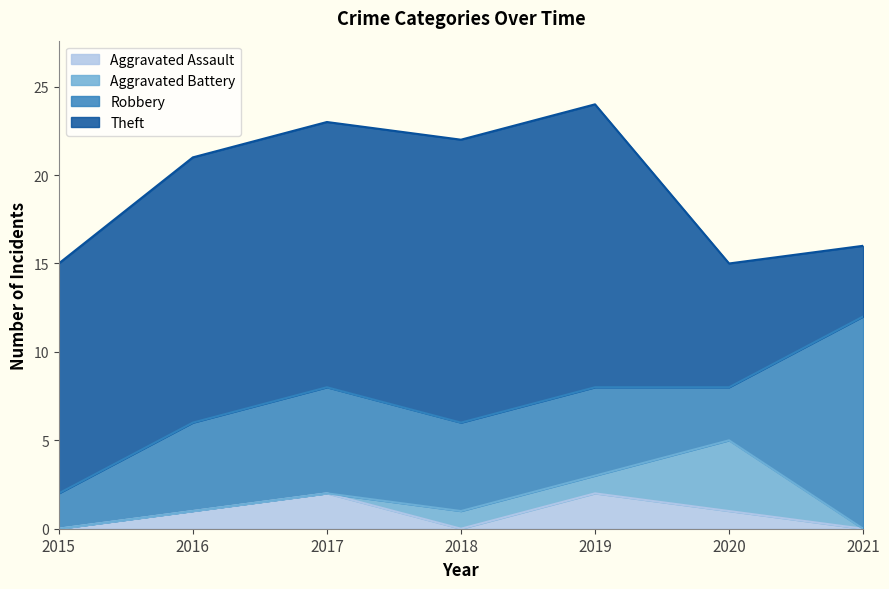

What is the sum of all Aggravated Assault values?

6